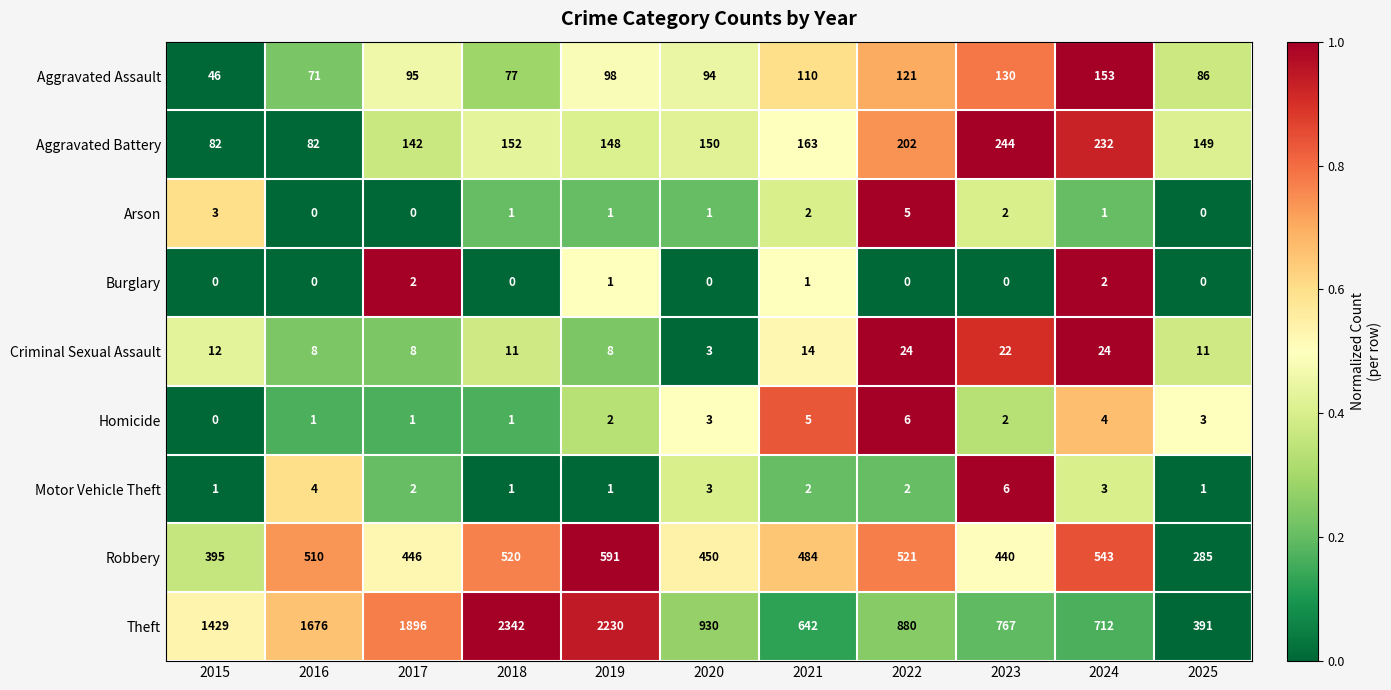

The value of Criminal Sexual Assault at 2020 is 3. True or false?

True